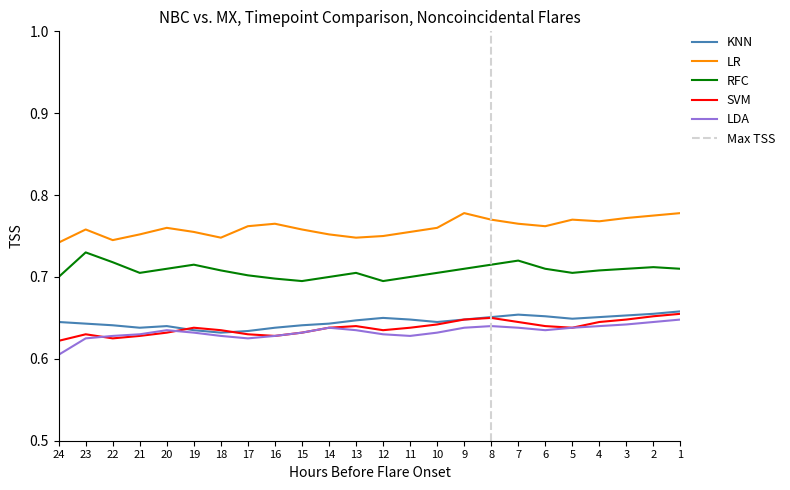

The LDA series shows 0.6 at 13. True or false?

True